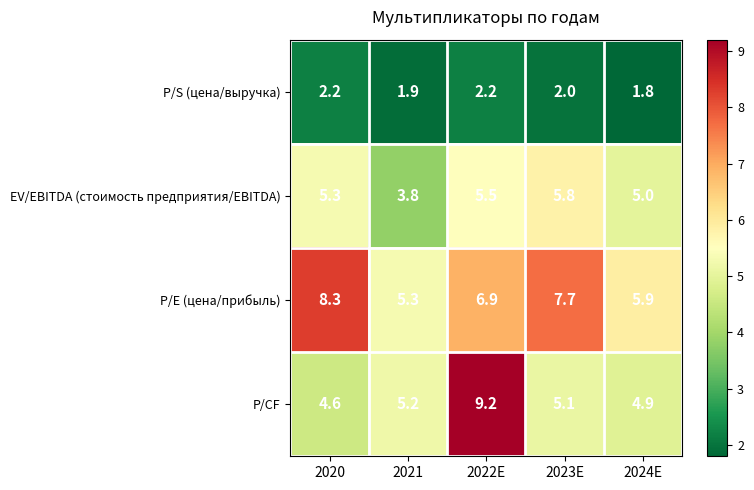

At how many categories does at least one series exceed 8?

2